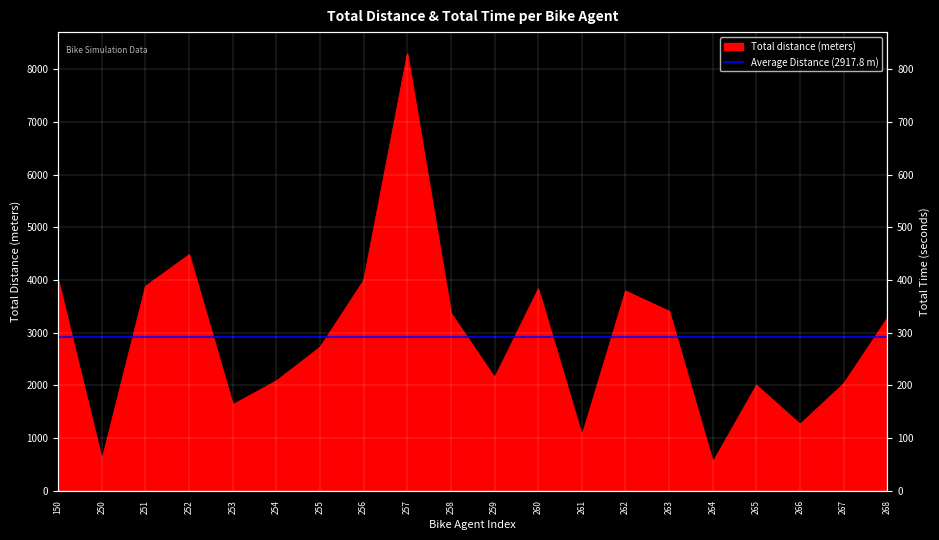

Approximately how many times larger is the value at 263 compared to 267?

1.7